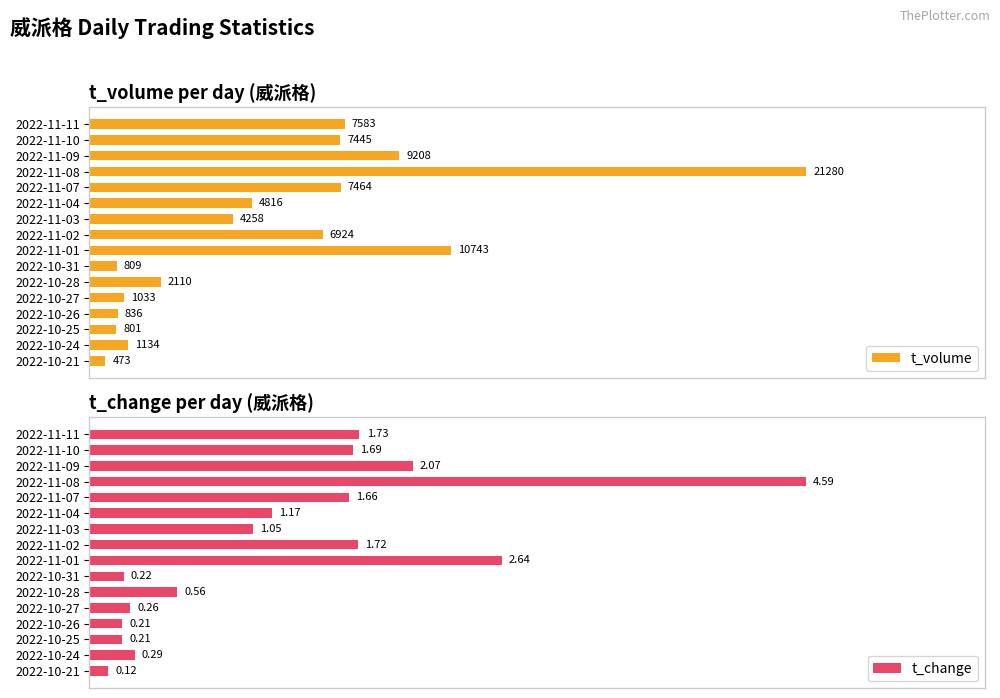

True or false: t_volume has a value of 0.6 at 2022-11-07.

False